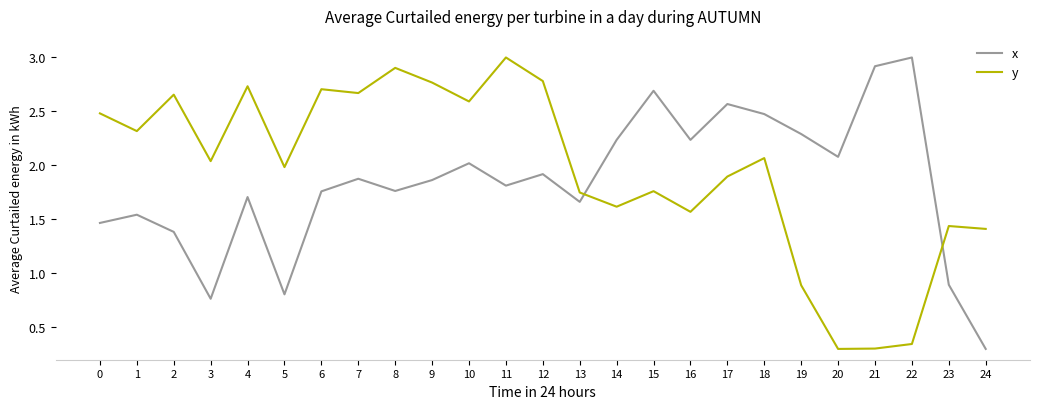

How many lines are shown in the chart?

2